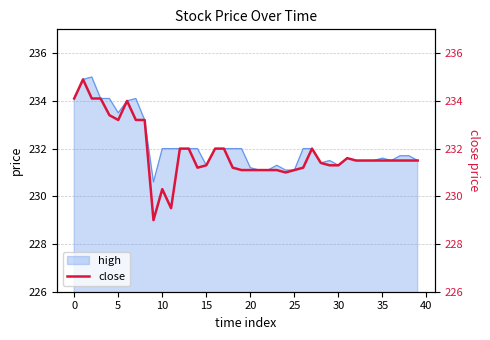

What is the lowest value of the high series?

230.6